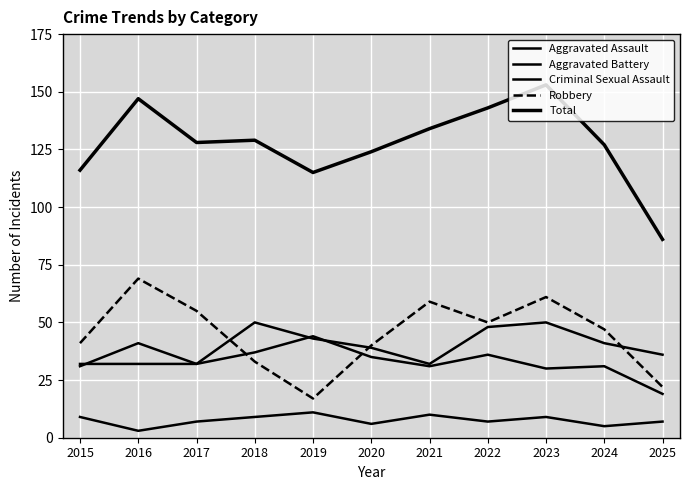

Does the chart display data point markers on the line(s)?

No